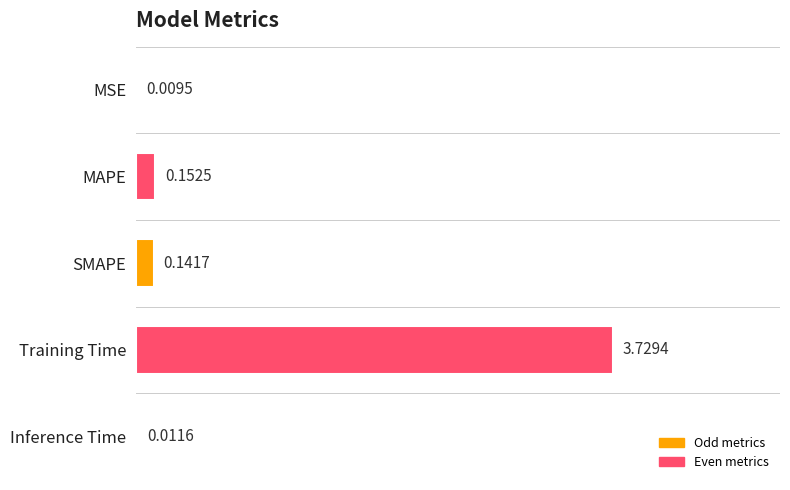

Which label corresponds to the largest value in the chart?

Training Time